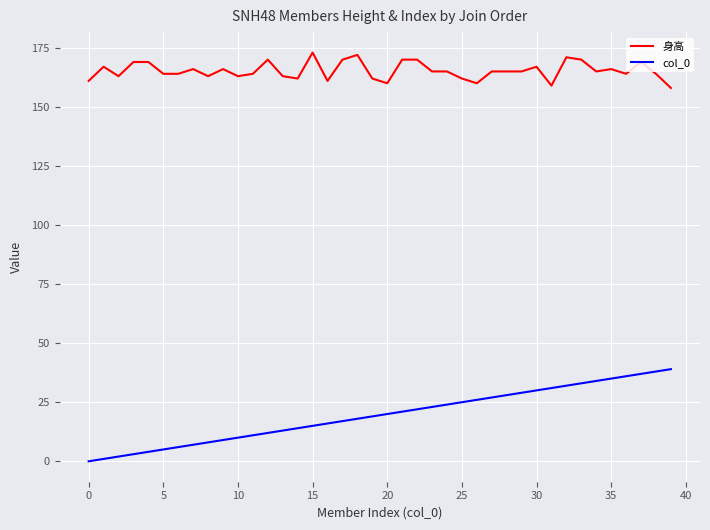

Which series has the widest spread of values?

col_0